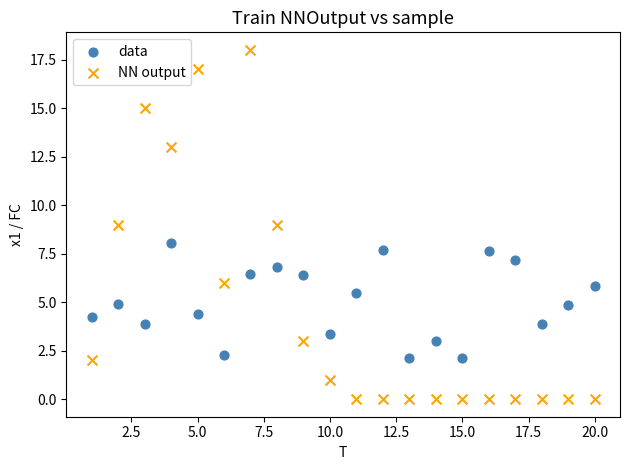

Across all data points, what is the range of Y values (max minus min)?

18.0